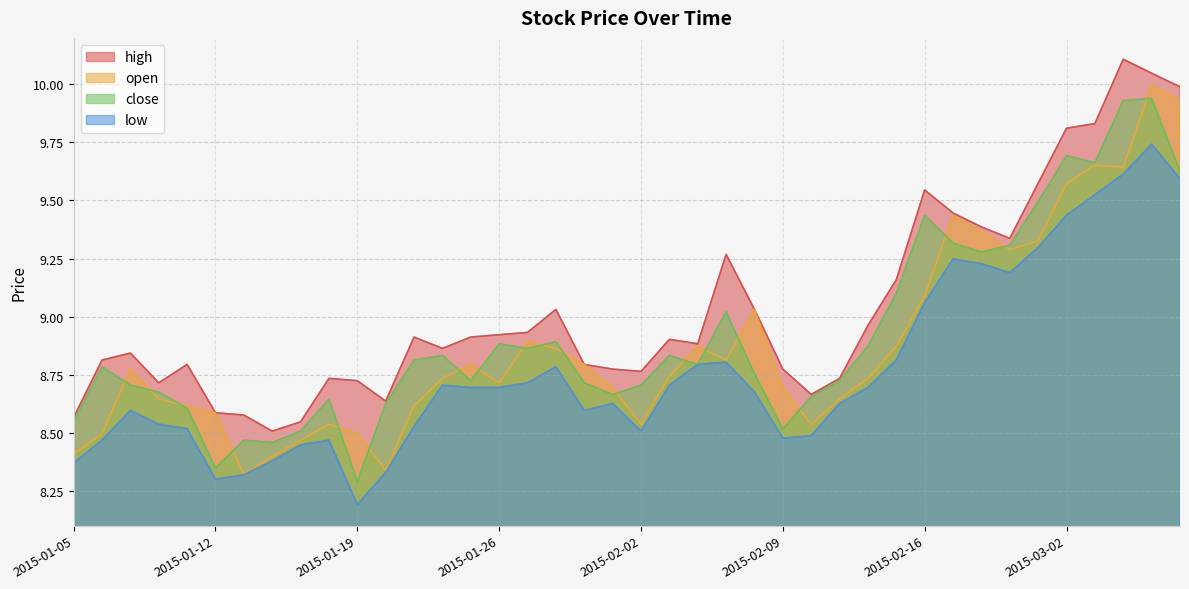

Which label corresponds to the largest value in the chart?

2015-03-04